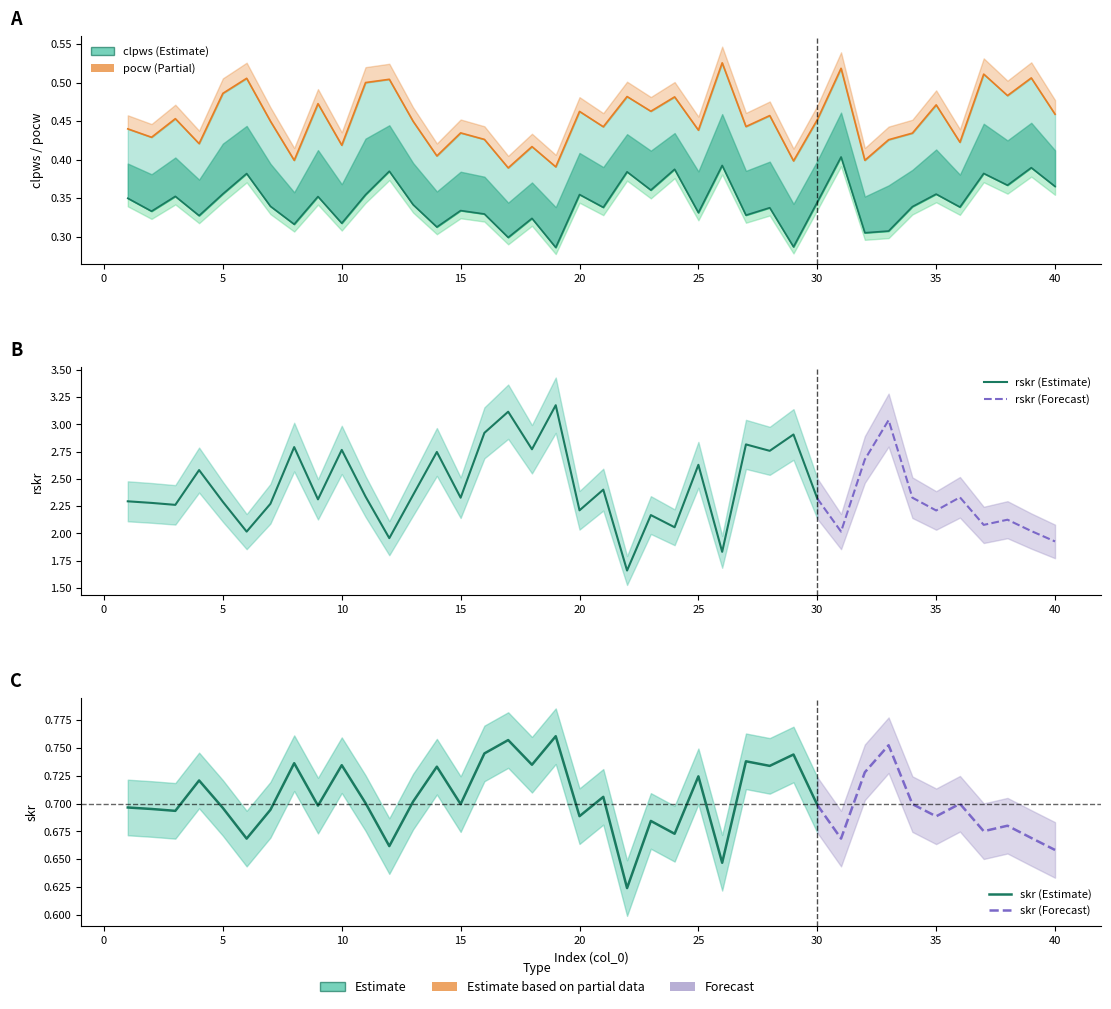

What is the smallest value displayed?

0.3